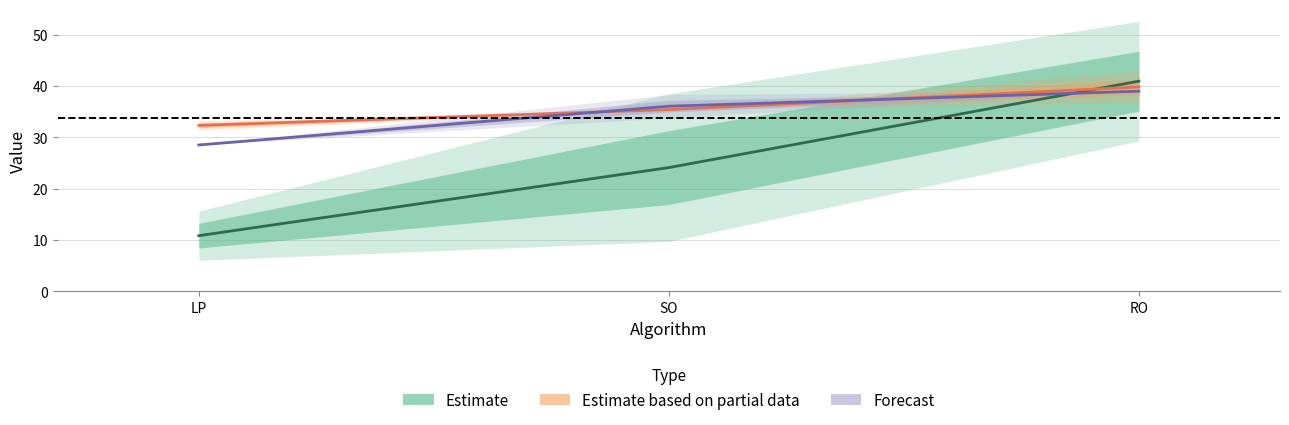

Reading left to right, what are all the values shown in this chart?

Estimate: 10.9	24.1	41.0
Estimate based on partial data: 32.3	35.4	39.8
Forecast: 28.5	36.1	39.0